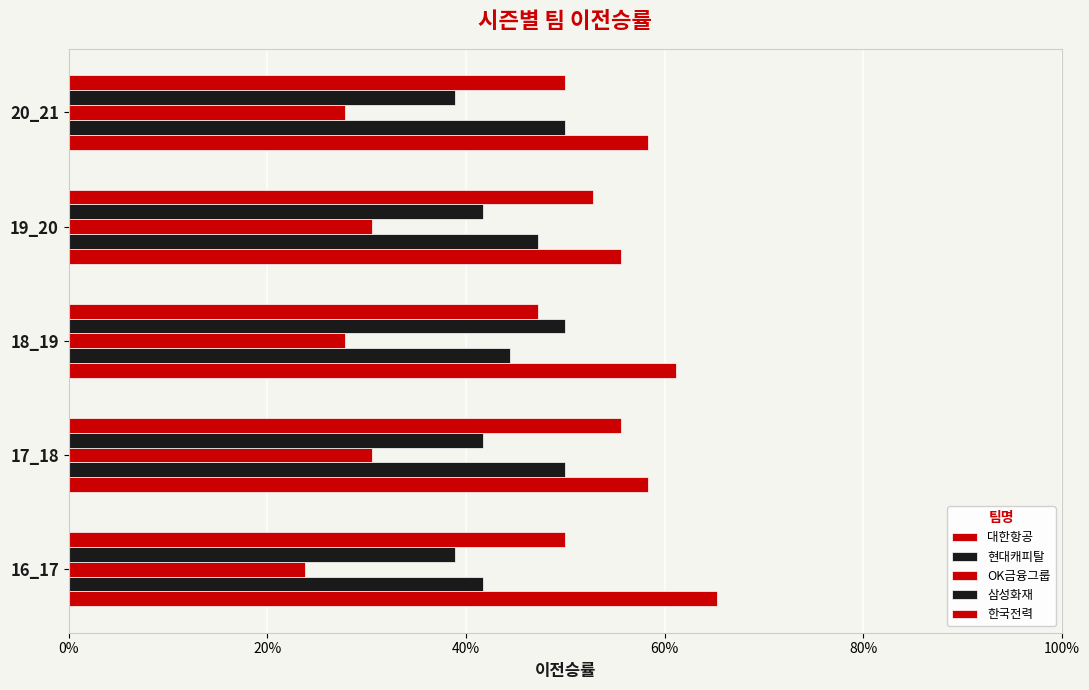

List the series in order of their peak value, highest first.

대한항공, 한국전력, 현대캐피탈, 삼성화재, OK금융그룹